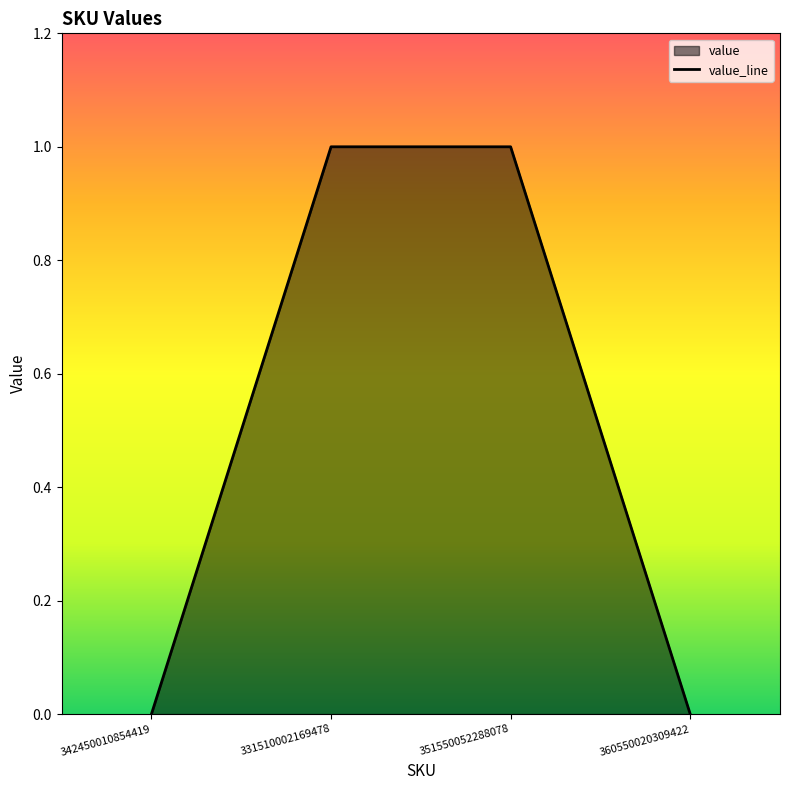

What is the sum of the values at 351550052288078 and 342450010854419?

1